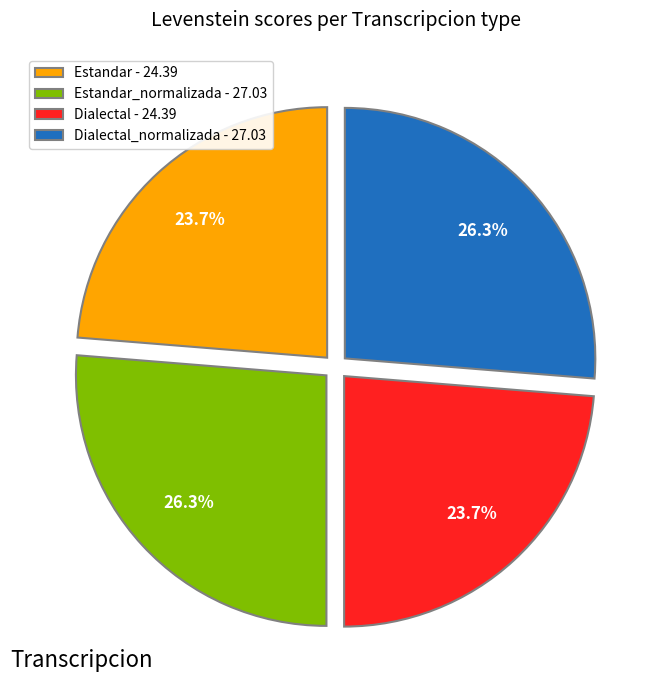

To the nearest percent, what is the difference between the largest and smallest slice percentages?

3%